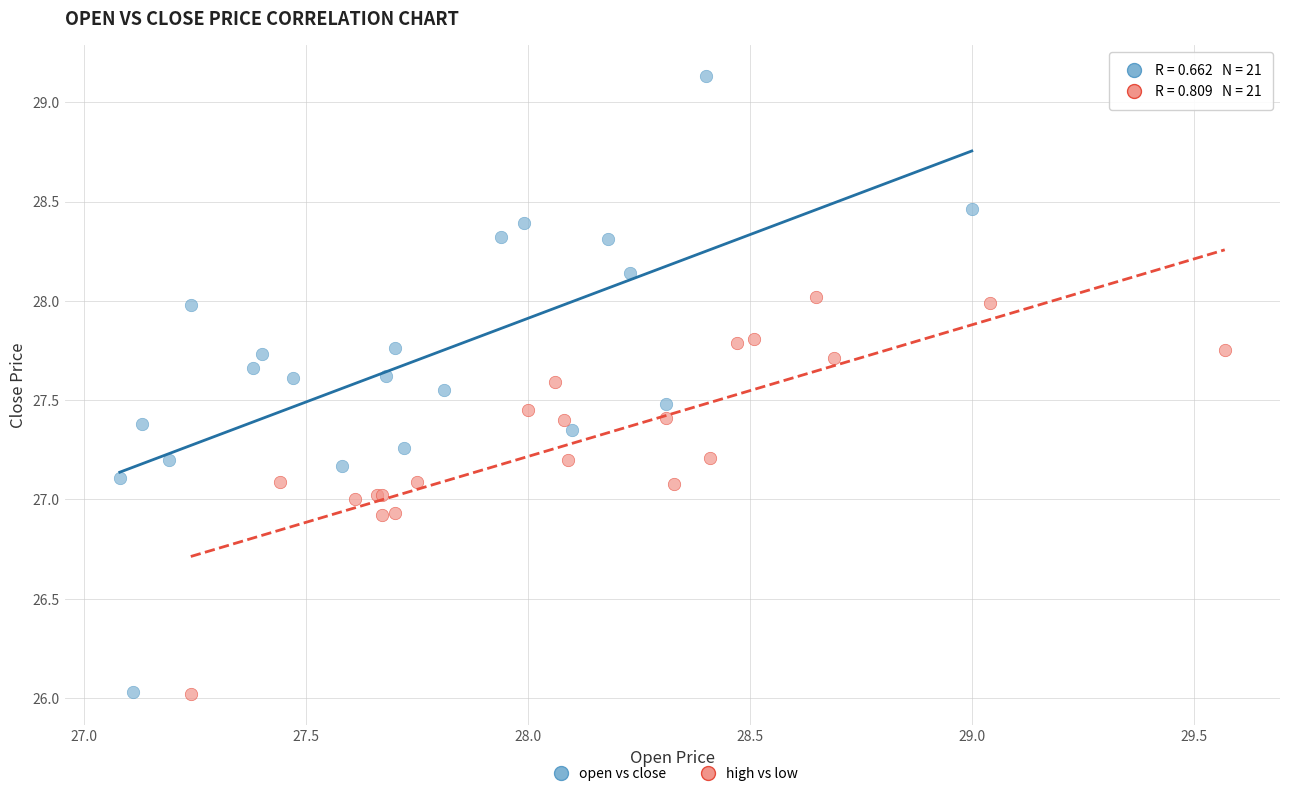

Which series reaches the maximum Y coordinate?

open vs close